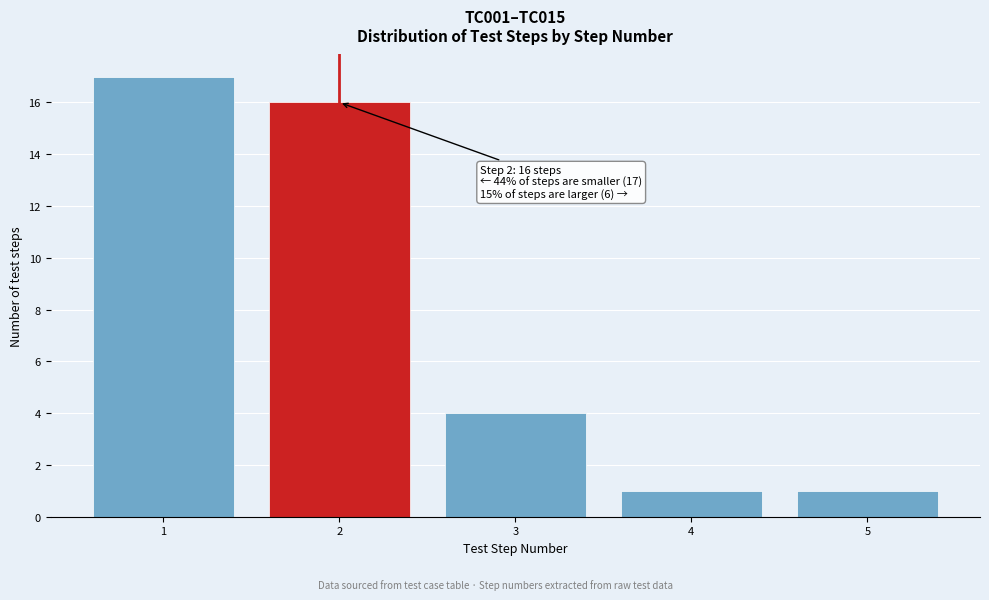

Reading right to left, extract all data points from this chart.

5=1	4=1	3=4	2=16	1=17